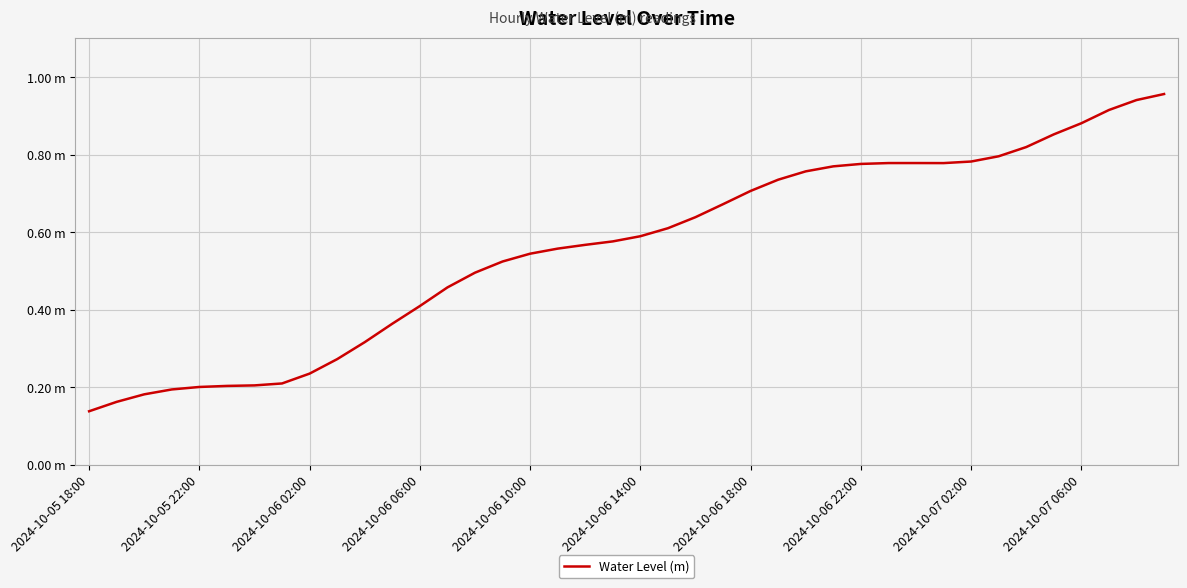

Does the chart have visible grid lines?

Yes